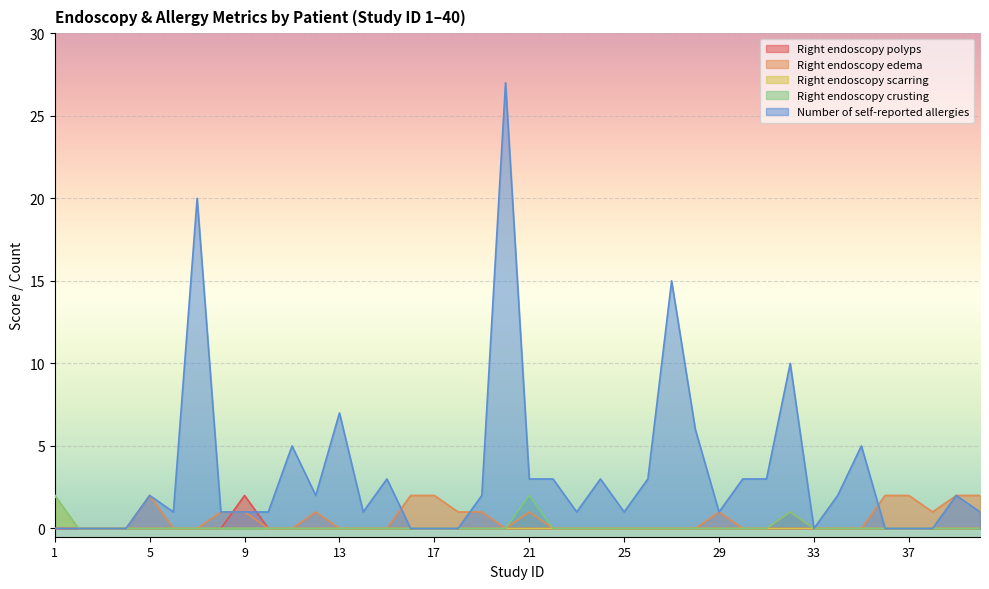

Where do Number of self-reported allergies and Right endoscopy edema first cross each other?

15 and 16